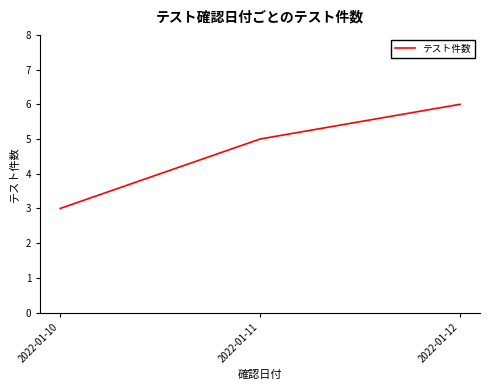

Read the value at 2022-01-11.

5